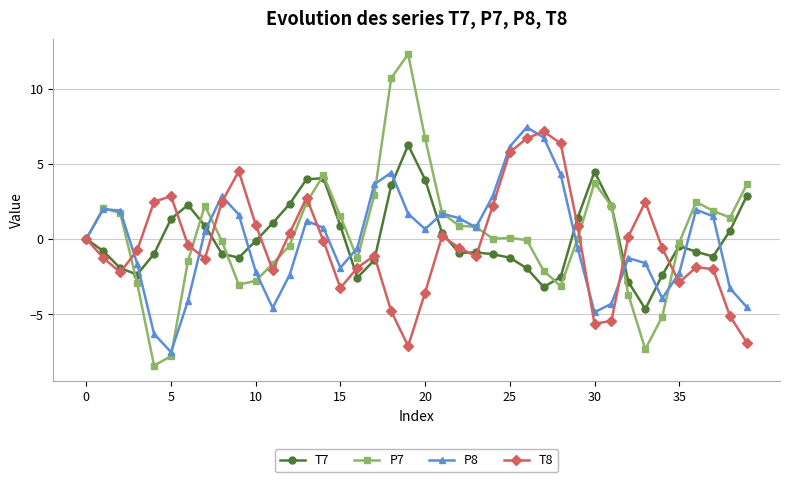

Count the number of data series in this chart.

4